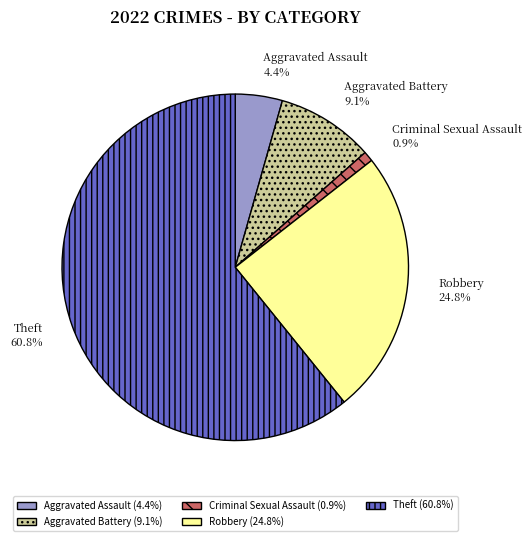

True or false: Criminal Sexual Assault accounts for 7% of the total.

False